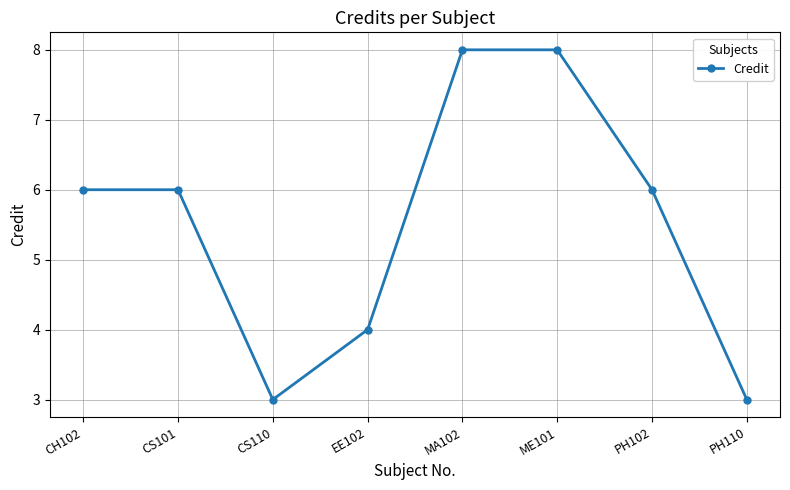

Approximately how many times larger is the value at CS110 compared to PH110?

1.0